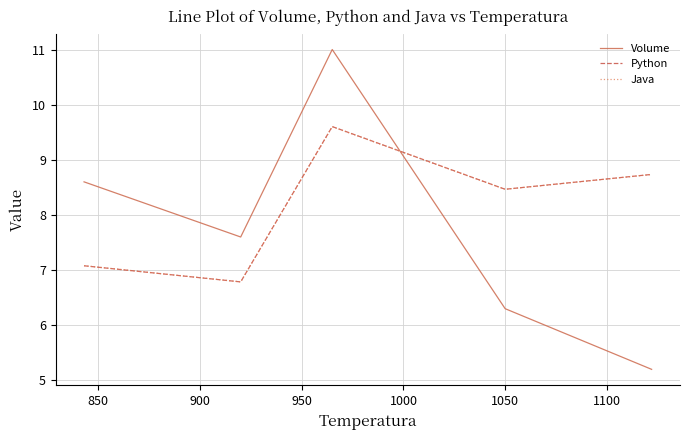

Which series has the widest spread of values?

Volume